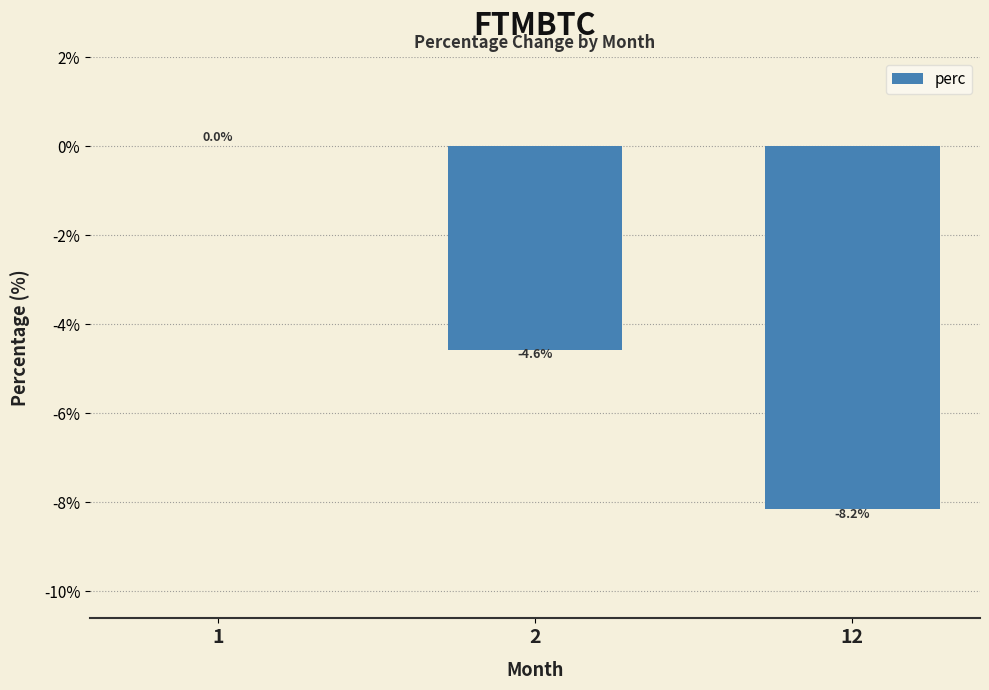

What is the sum of the values at 12 and 1?

-8.2